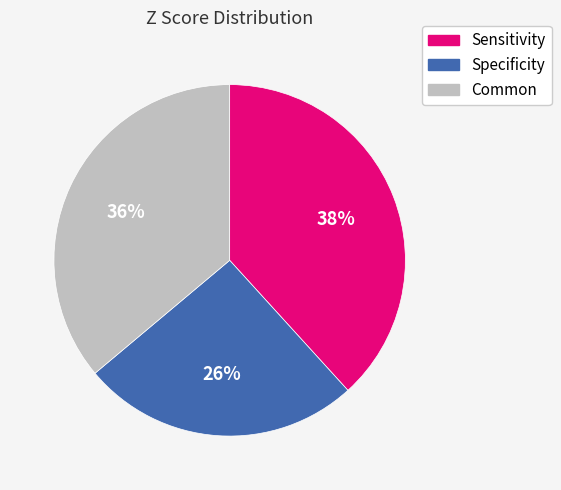

What is the largest slice in the pie chart?

Sensitivity